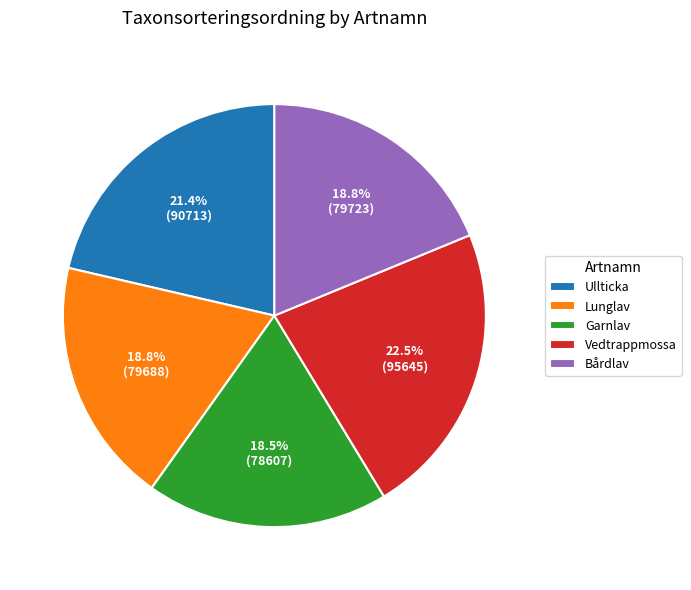

Which has a higher value, Ullticka or Vedtrappmossa?

Vedtrappmossa